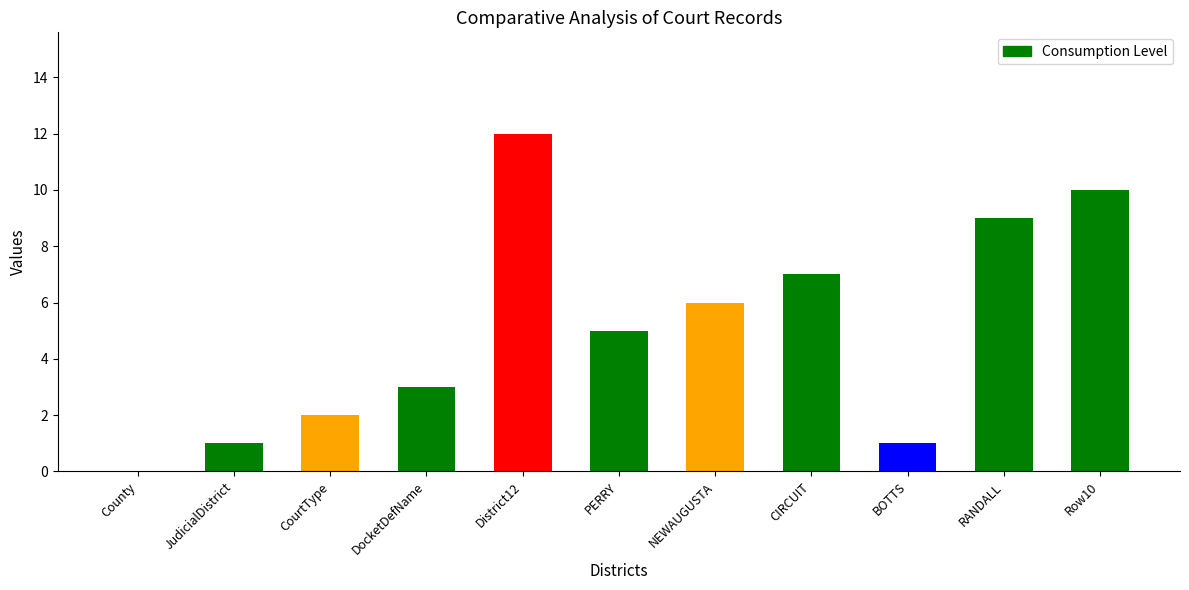

What is the change in value from PERRY to RANDALL?

+4